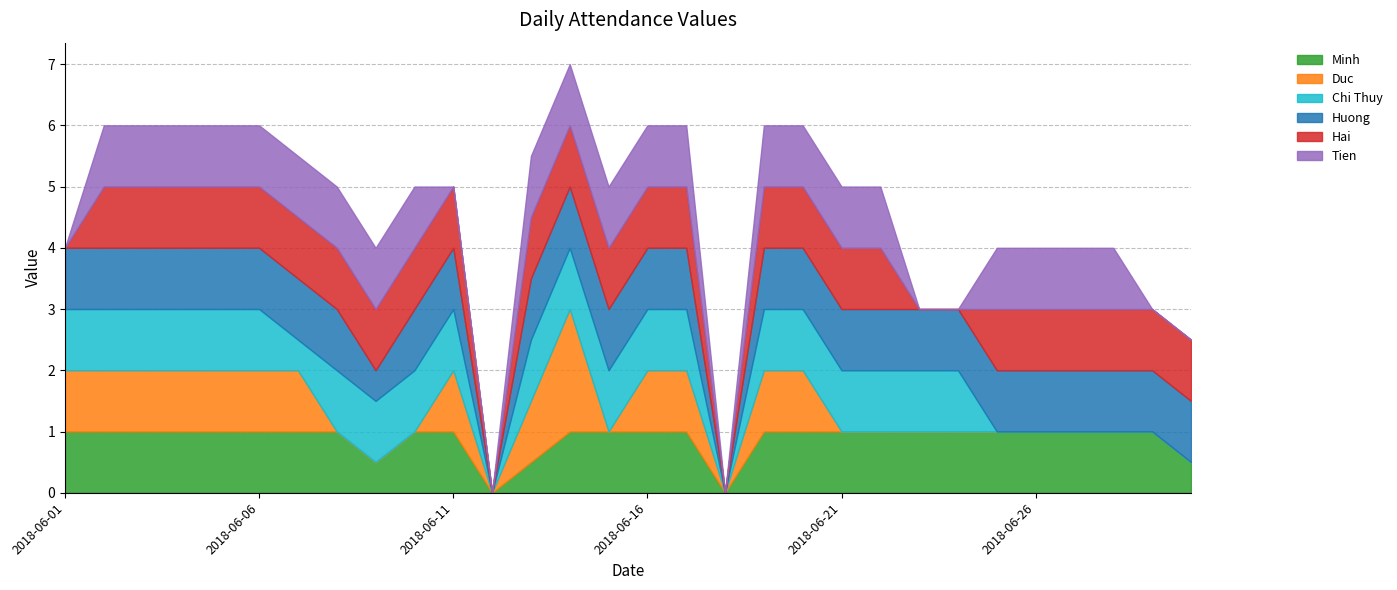

Rank the series by their maximum value, from highest to lowest.

Duc, Minh, Chi Thuy, Huong, Hai, Tien